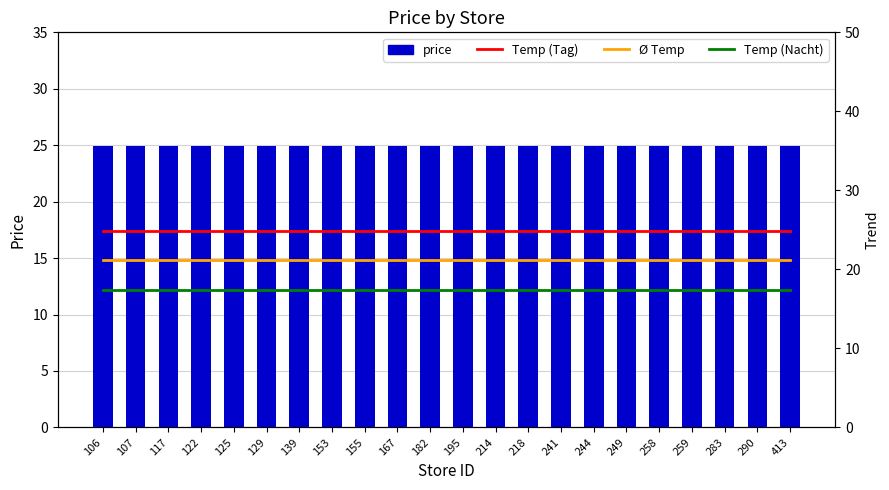

The Temp (Tag) series shows 15.8 at 167. True or false?

False